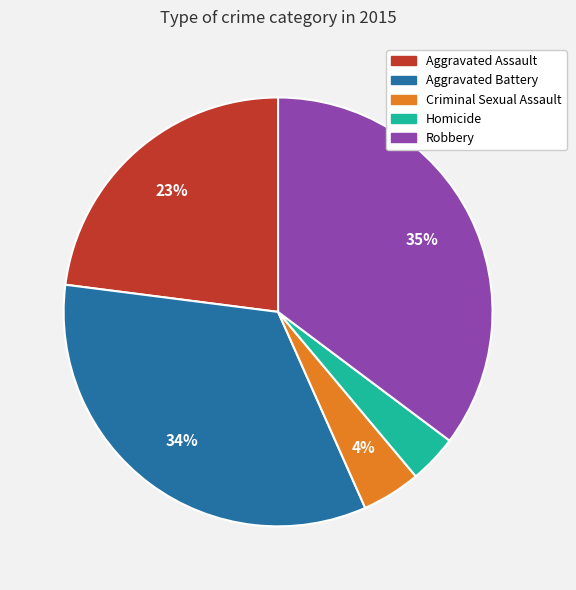

Is it true that Aggravated Assault is 33% of the pie?

False